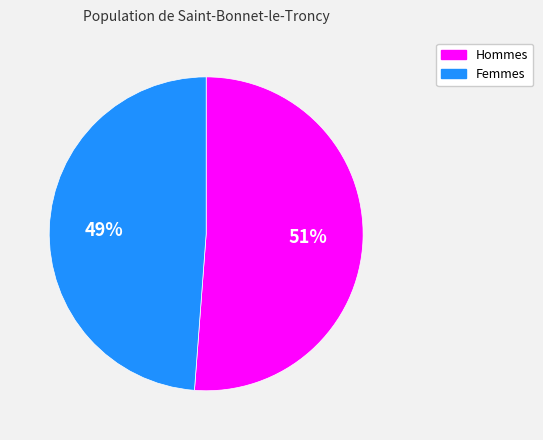

Is there a majority slice in this chart?

Yes